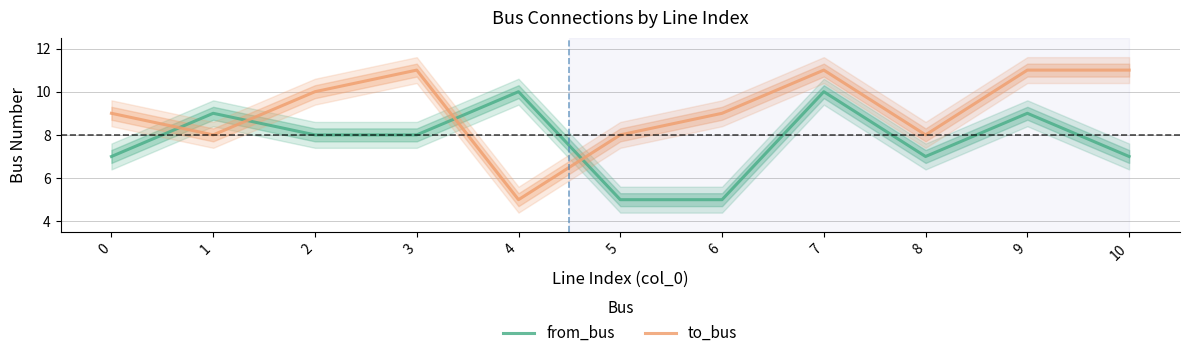

Between which two adjacent categories do from_bus and to_bus first intersect?

0 and 1